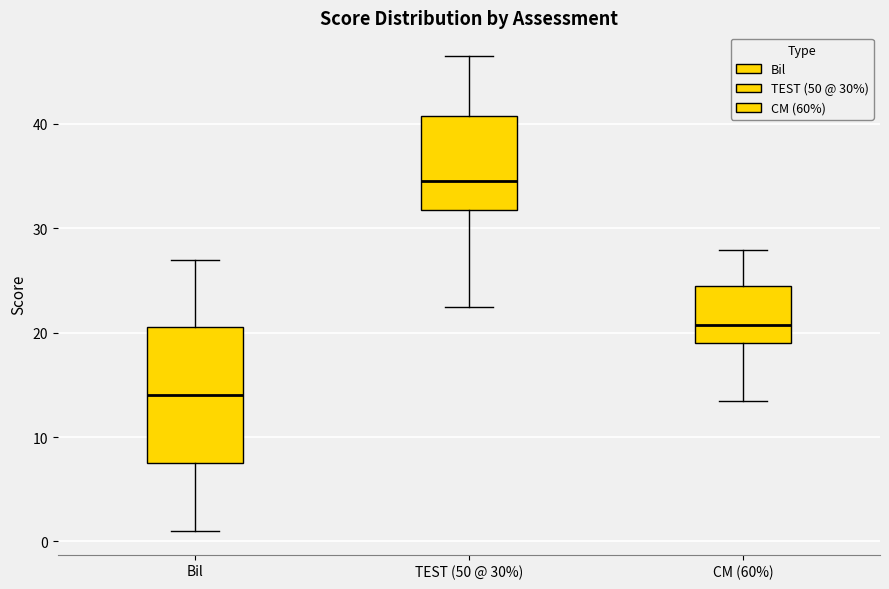

Where does the median line of the box for TEST (50 @ 30%) sit on the y-axis? The values are not printed on the chart, so give them approximately, as read against the axis.

35